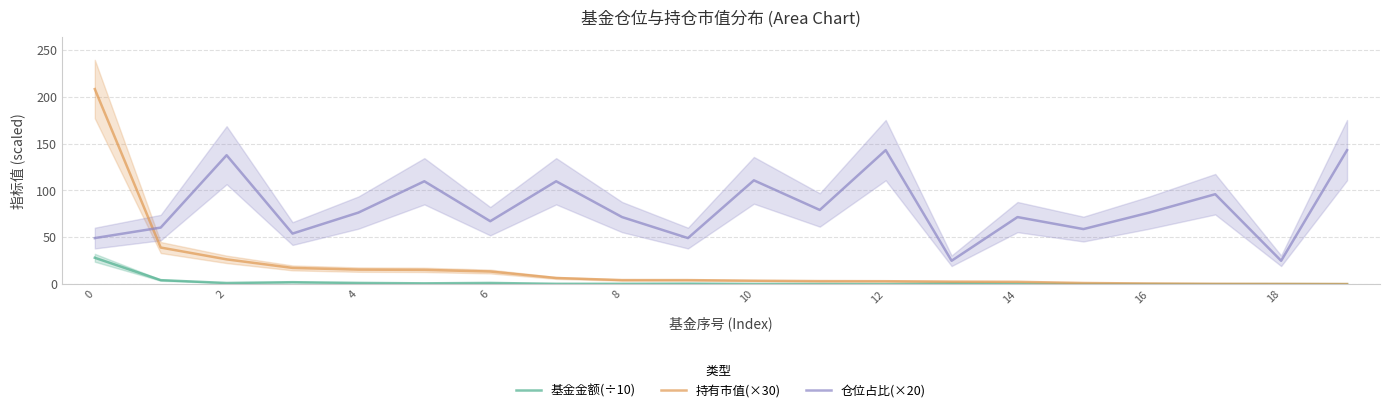

True or false: 持有市值(×30) and 仓位占比(×20) intersect in this chart.

True